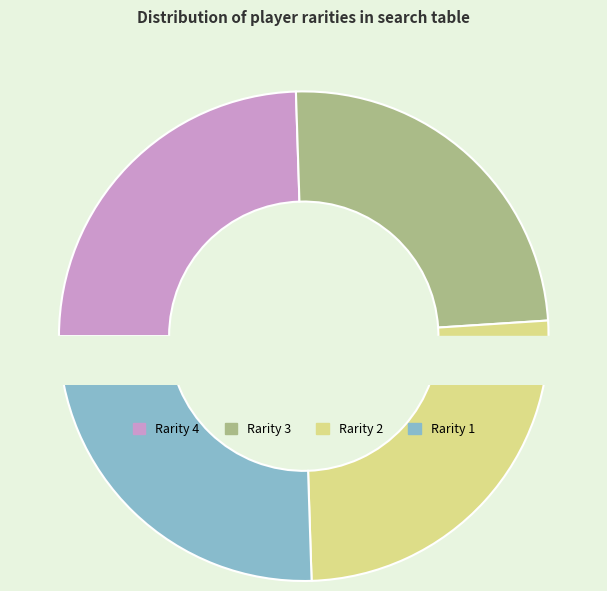

Does any single category account for the majority?

No